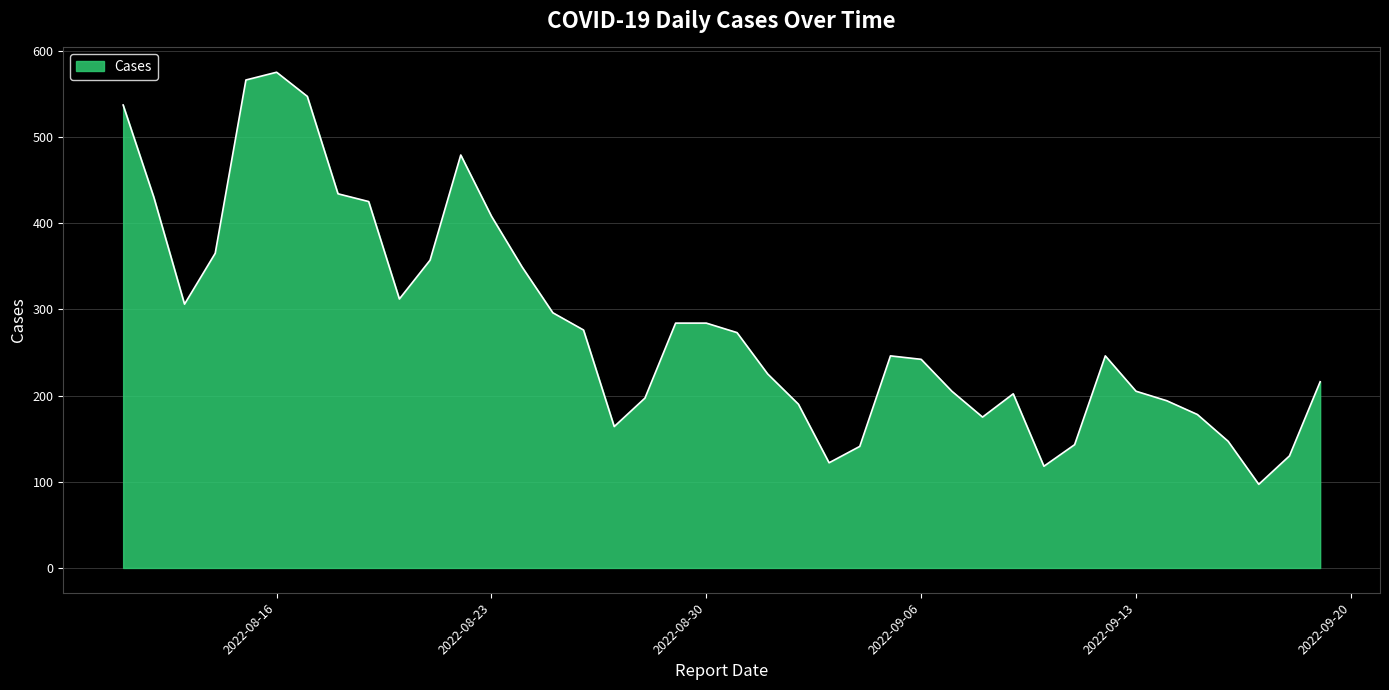

What is the minimum value shown in the chart?

97